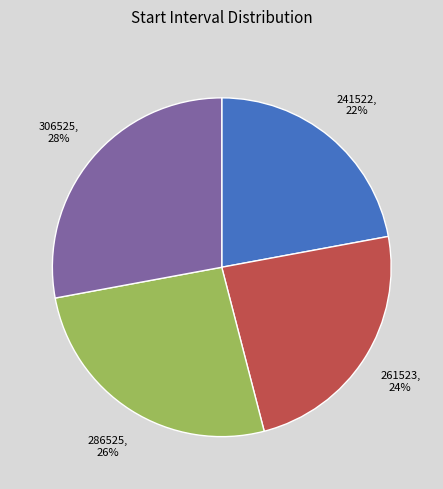

Is there any slice that represents more than half of the pie?

No